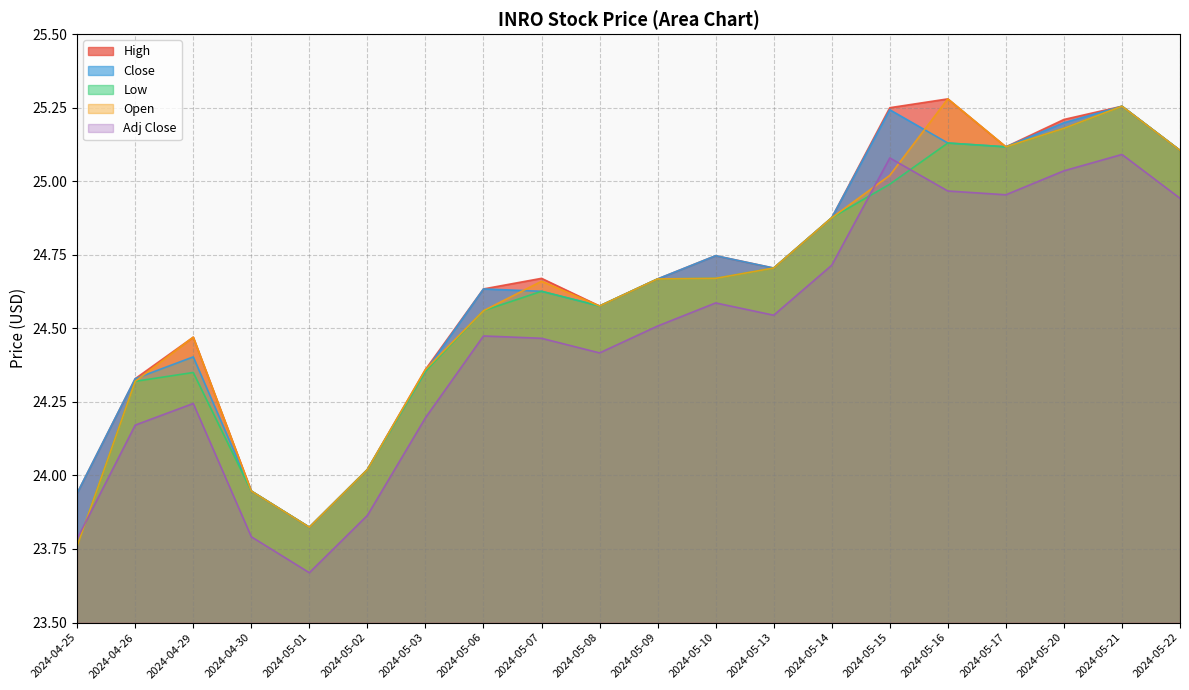

What is the difference between the maximum and second lowest values in the Low series?

1.4